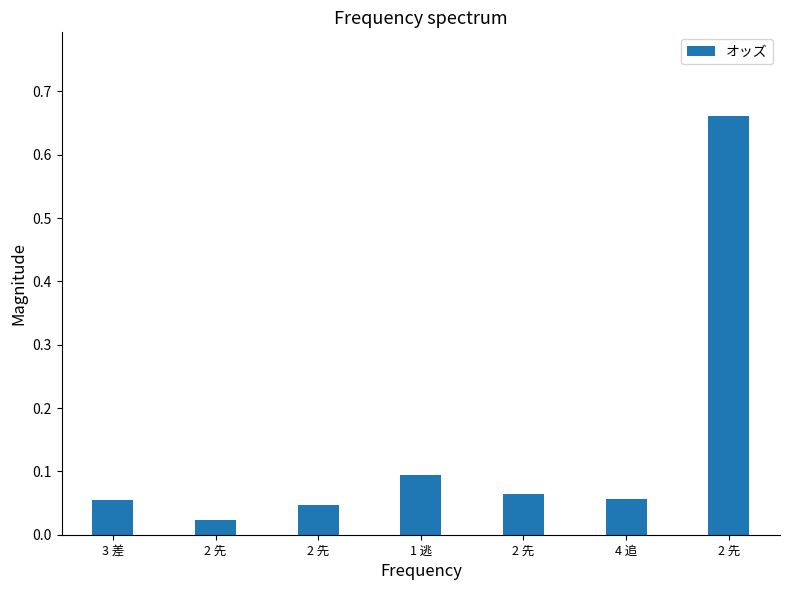

What is the sum of all values?

1.0